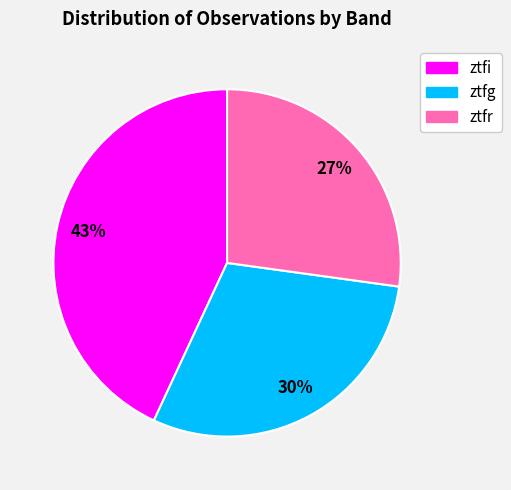

How many slices are in this pie chart?

3